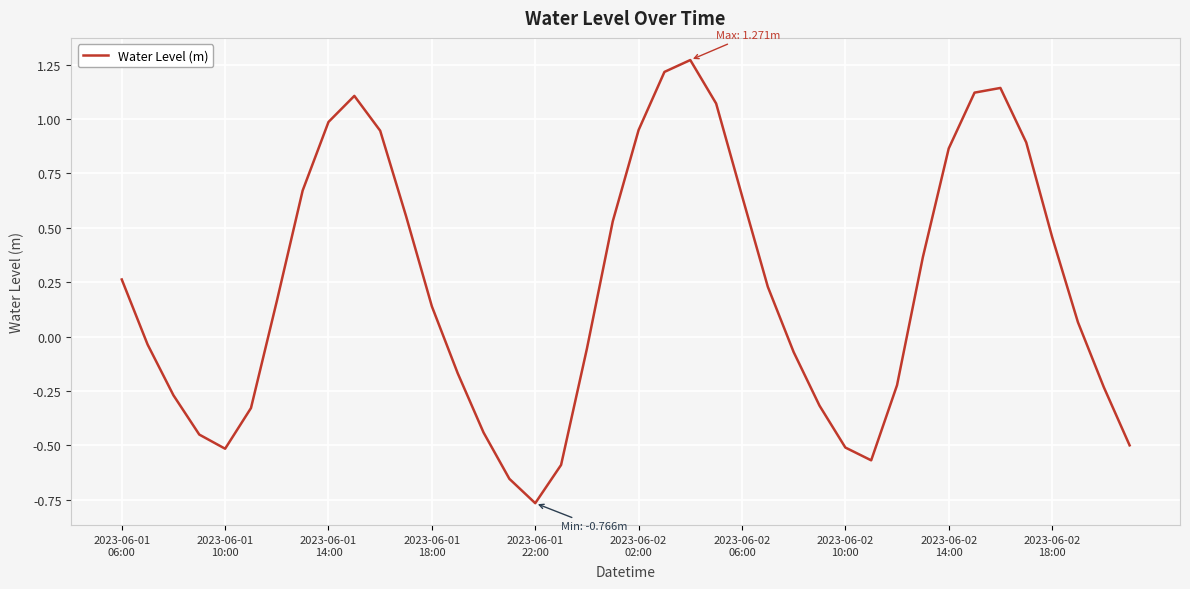

Count the number of categories in the chart.

40